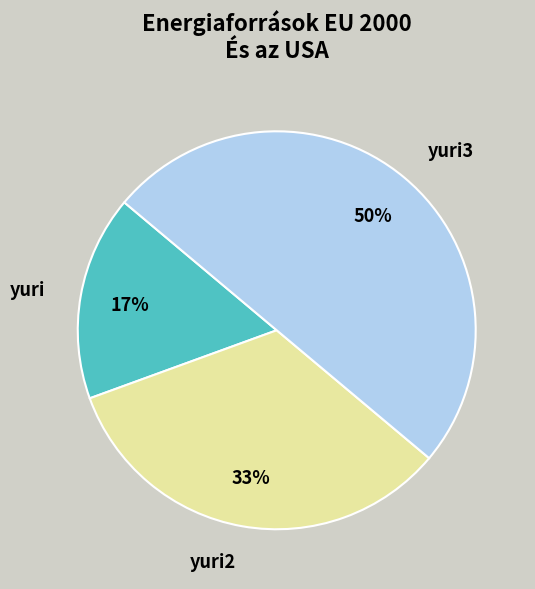

What percentage is the yuri slice, to the nearest percent?

17%